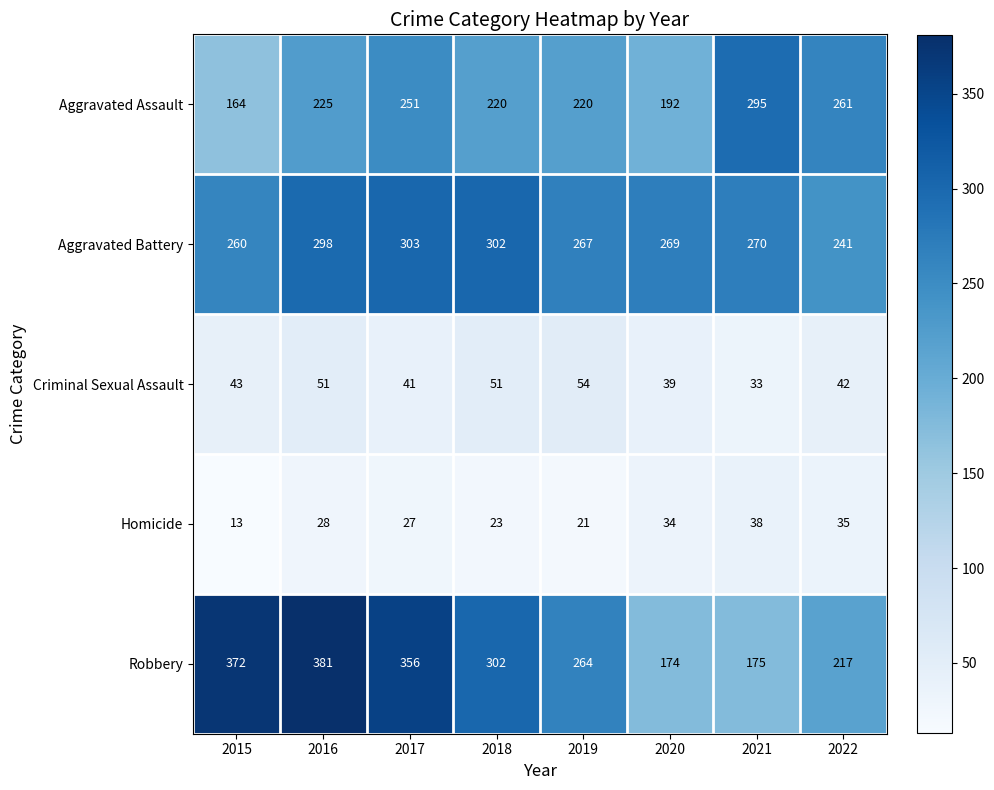

At which category is the sum across all series the highest?

2016